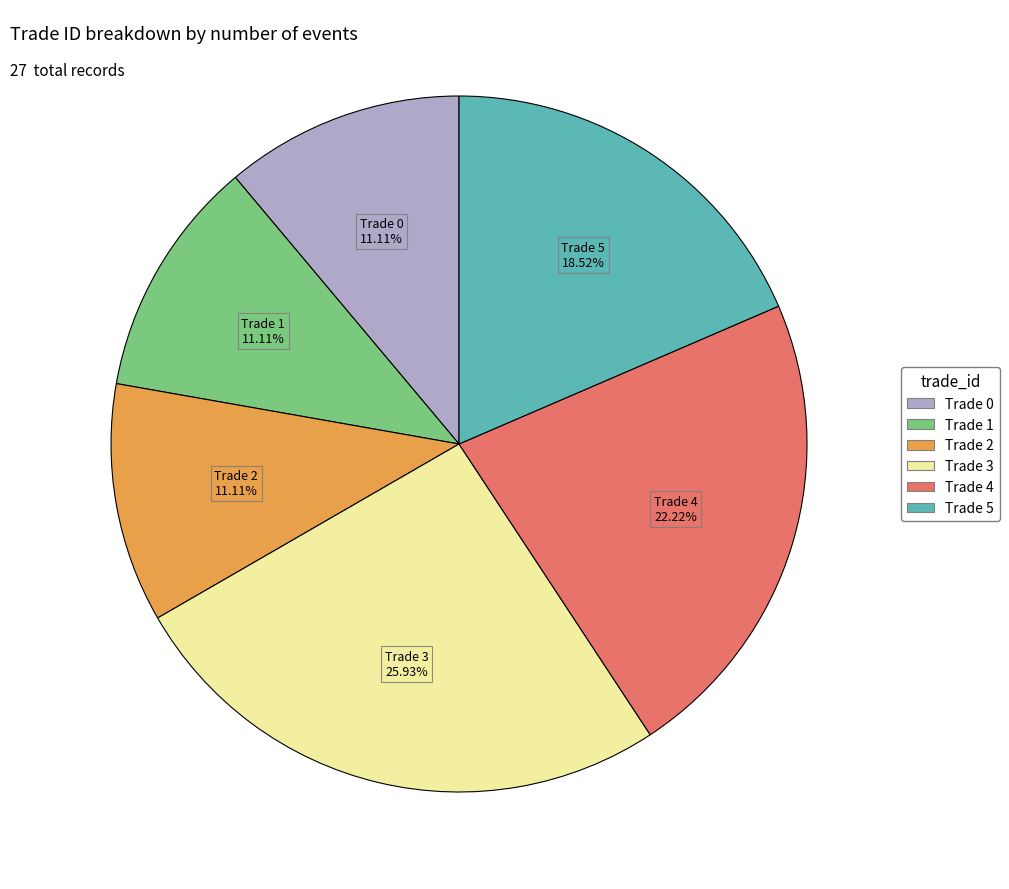

Count the number of slices in the pie.

6